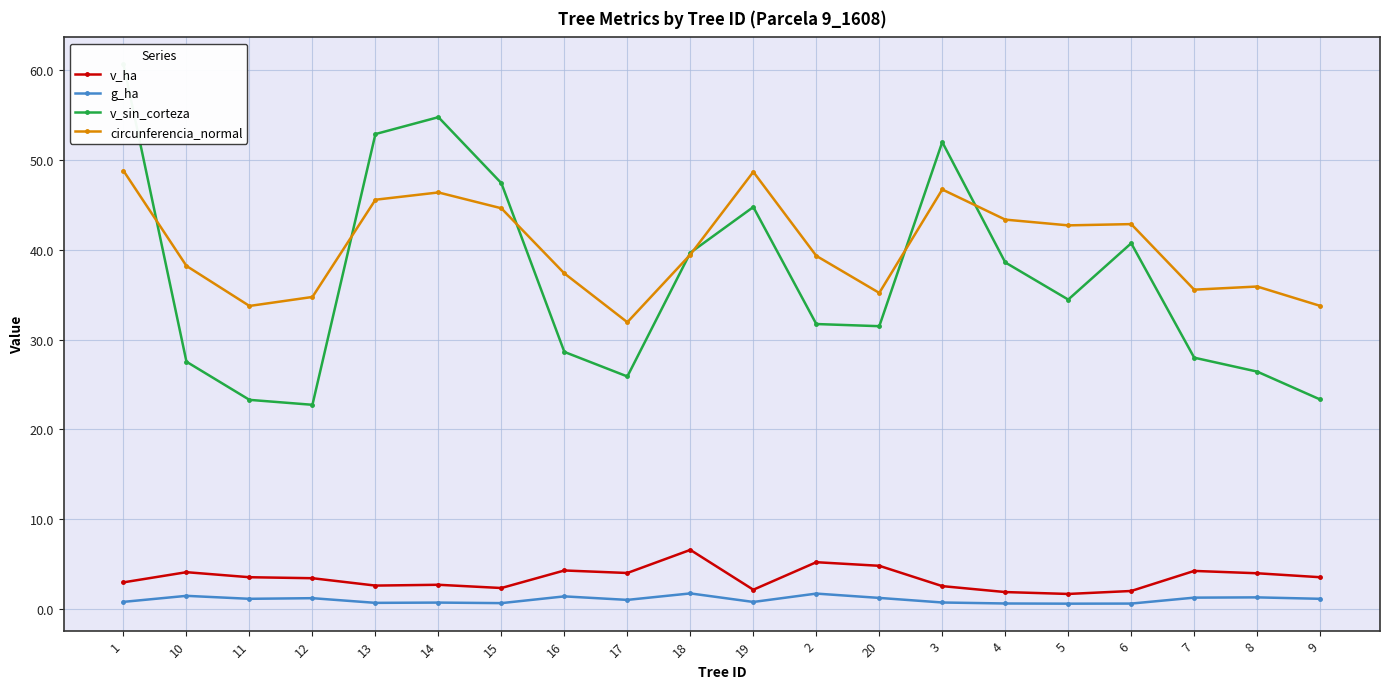

At which label does v_ha first exceed 3?

10